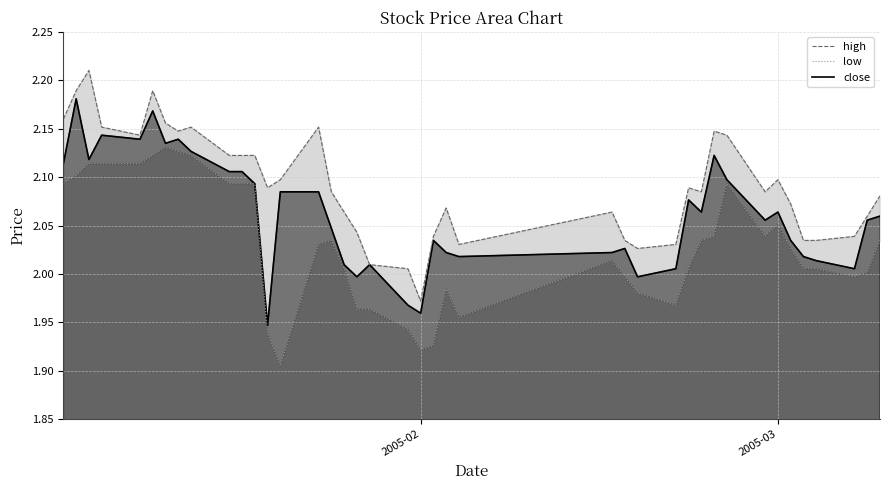

What is the sum of all low values?

81.2